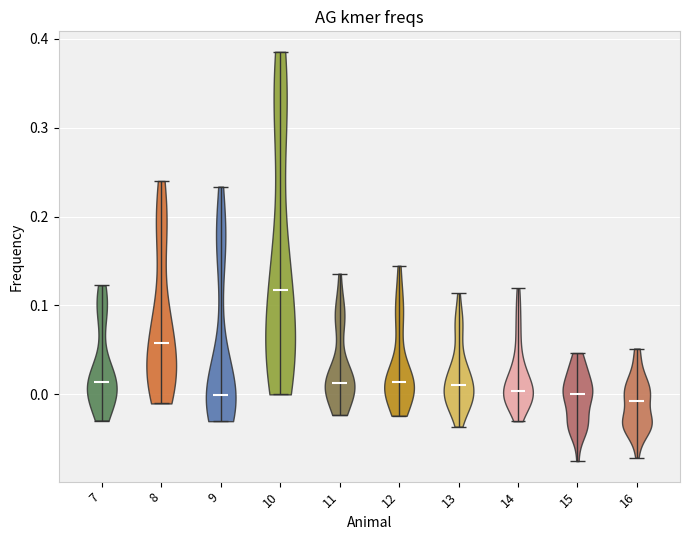

Reading left to right, read every violin against the y-axis: where its median line is, and the lowest and highest points it reaches. The values are not printed on the chart, so give them approximately, as read against the axis.

7: median line 0.01, lowest point -0.03, highest point 0.12
8: median line 0.06, lowest point -0.01, highest point 0.24
9: median line 0.00, lowest point -0.03, highest point 0.23
10: median line 0.12, lowest point 0.00, highest point 0.39
11: median line 0.01, lowest point -0.02, highest point 0.14
12: median line 0.01, lowest point -0.02, highest point 0.14
13: median line 0.01, lowest point -0.04, highest point 0.11
14: median line 0.00, lowest point -0.03, highest point 0.12
15: median line 0.00, lowest point -0.08, highest point 0.05
16: median line -0.01, lowest point -0.07, highest point 0.05